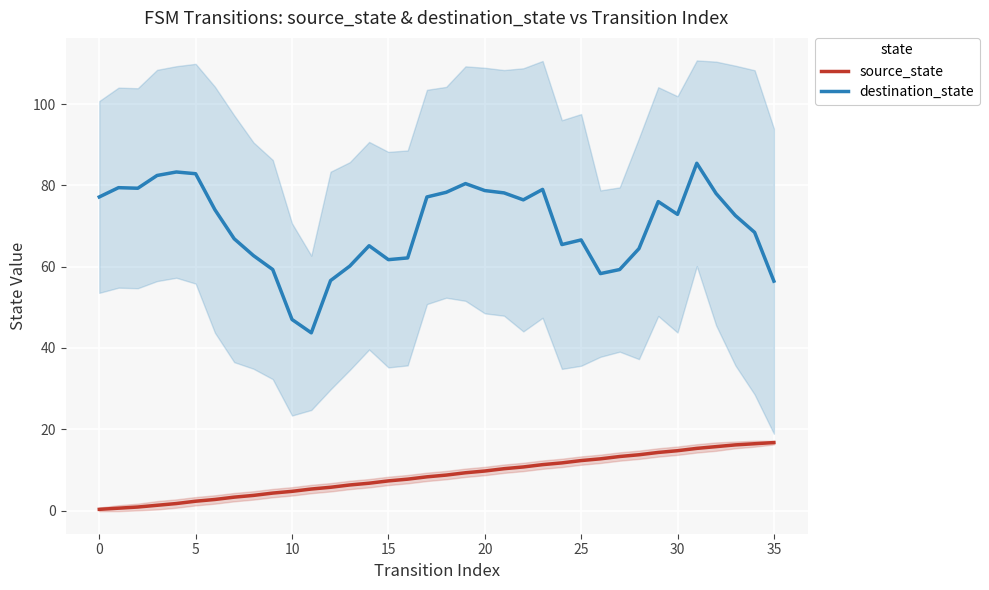

True or false: destination_state and source_state cross at least once.

False